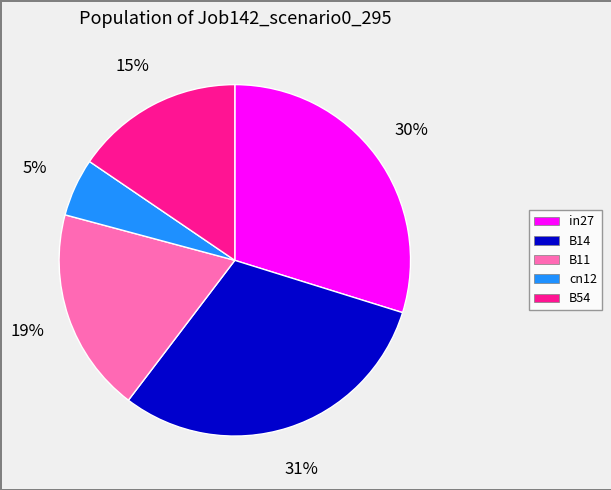

To the nearest percent, what portion does B54 represent?

15%